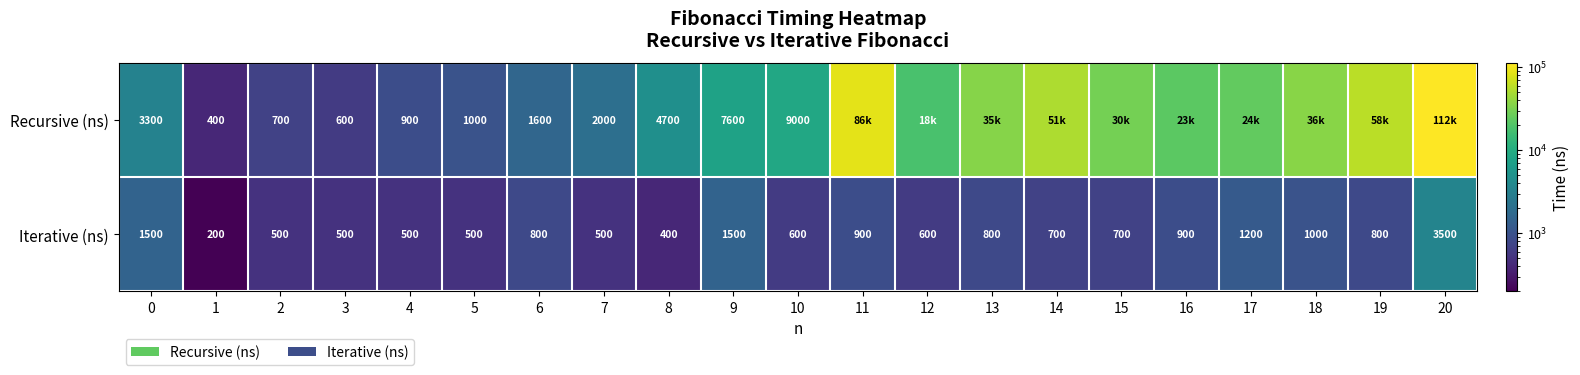

Is the value of Iterative (ns) at 11 greater than the value of Recursive (ns) at 3?

Yes